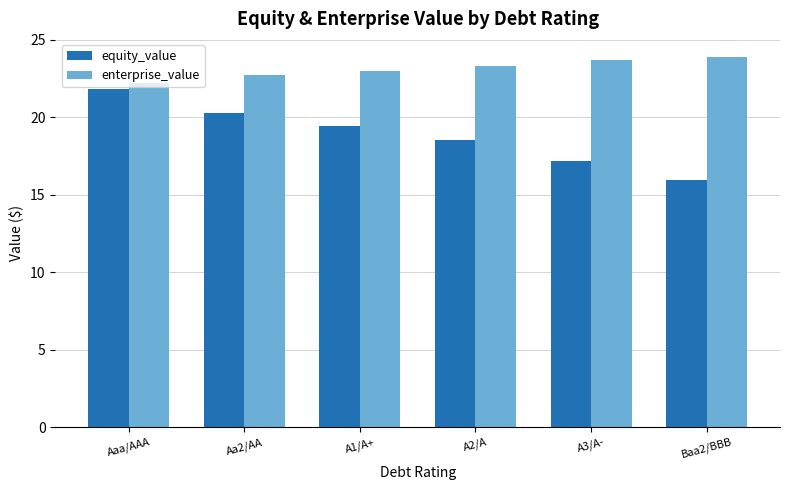

At which label does equity_value first exceed 19?

Aaa/AAA